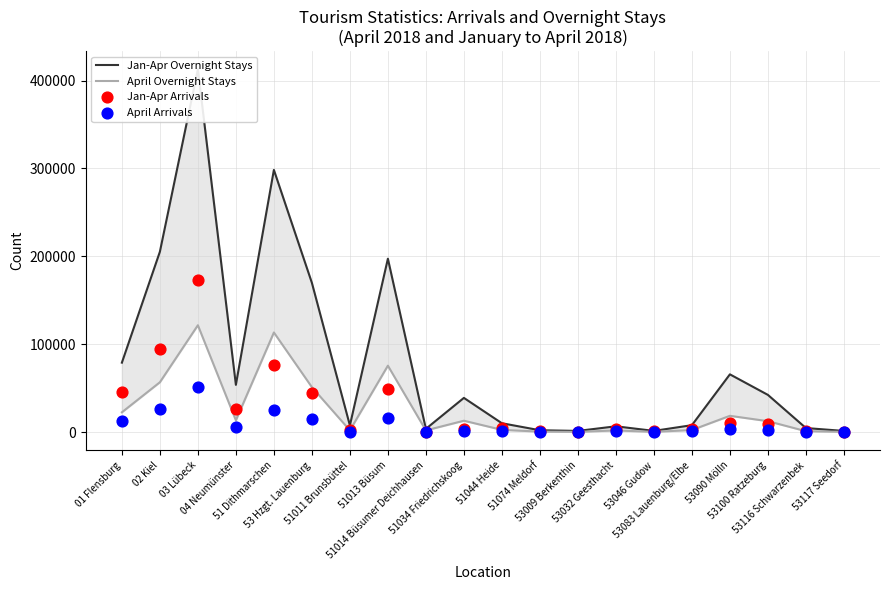

Which series contains the lowest Y value?

April Arrivals